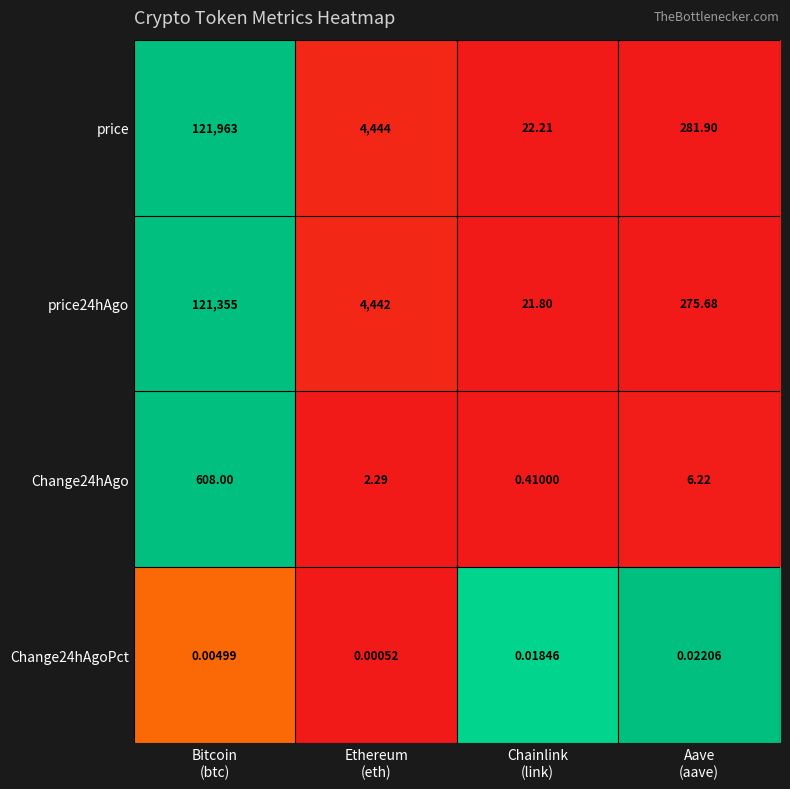

At Chainlink
(link), list the series in order from largest to smallest.

price, price24hAgo, Change24hAgo, Change24hAgoPct